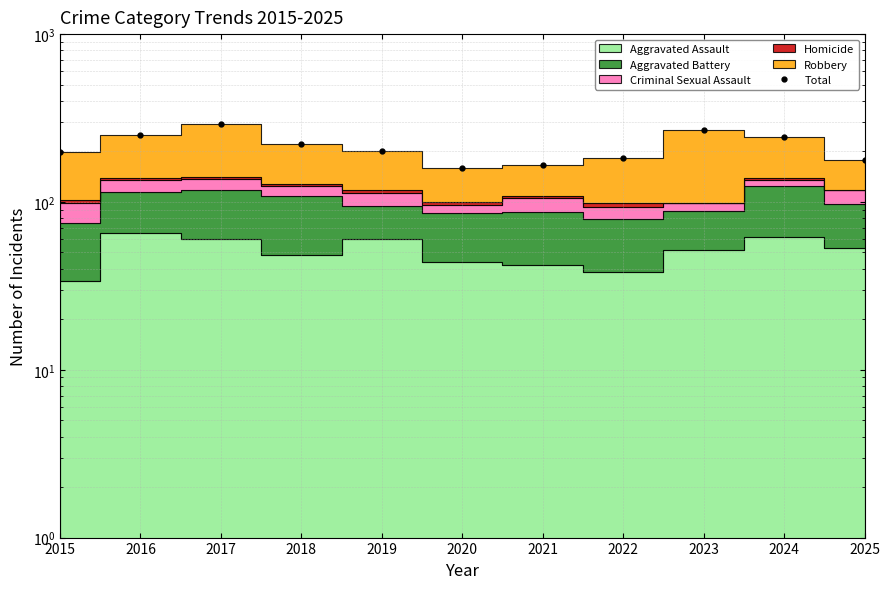

Is it true that the value at 2015 is 198?

True